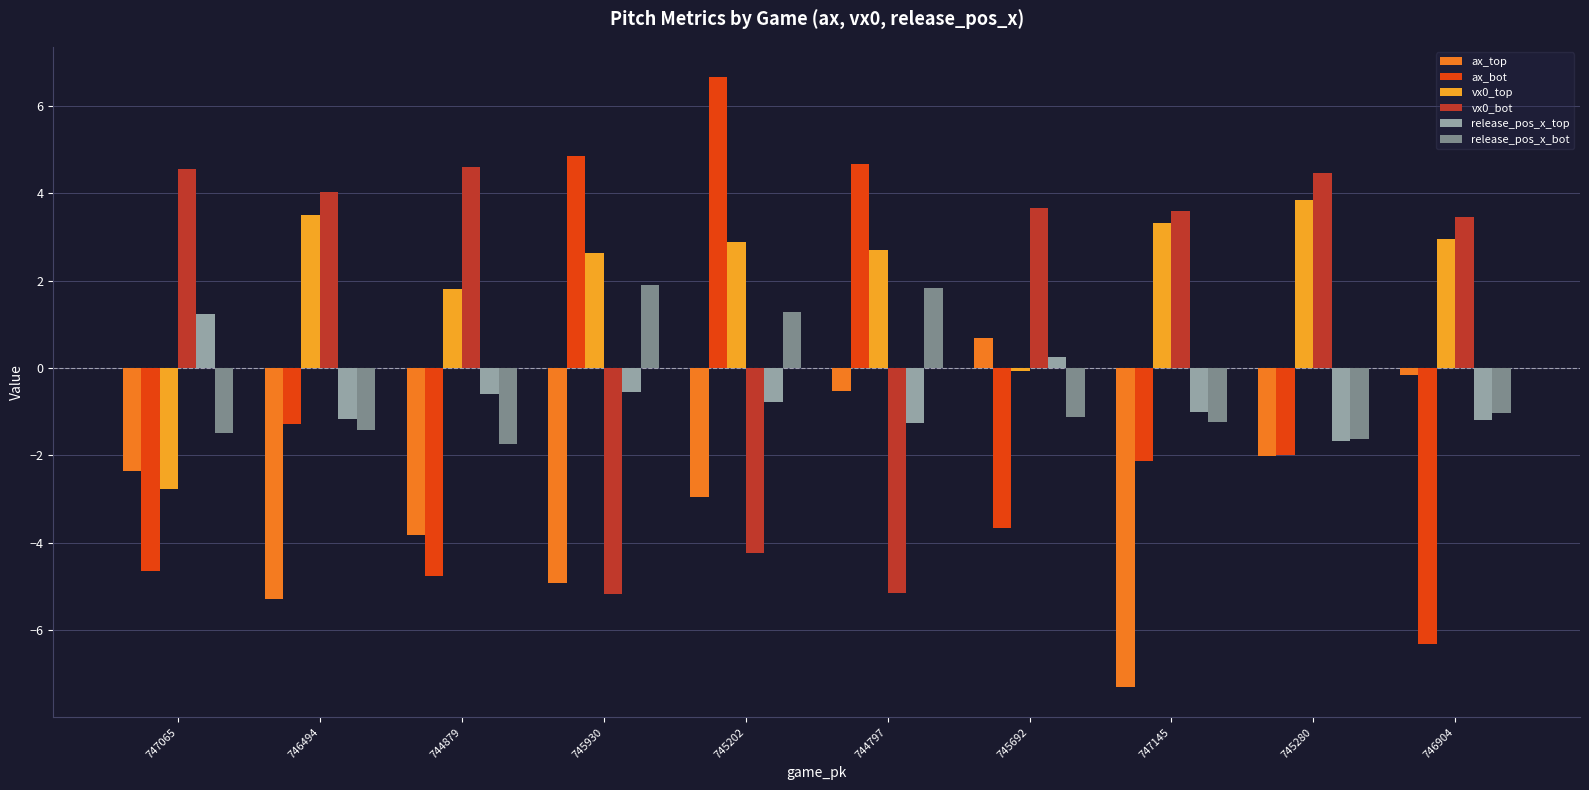

What is the value of the vx0_top bar at the 2nd from the left?

3.5